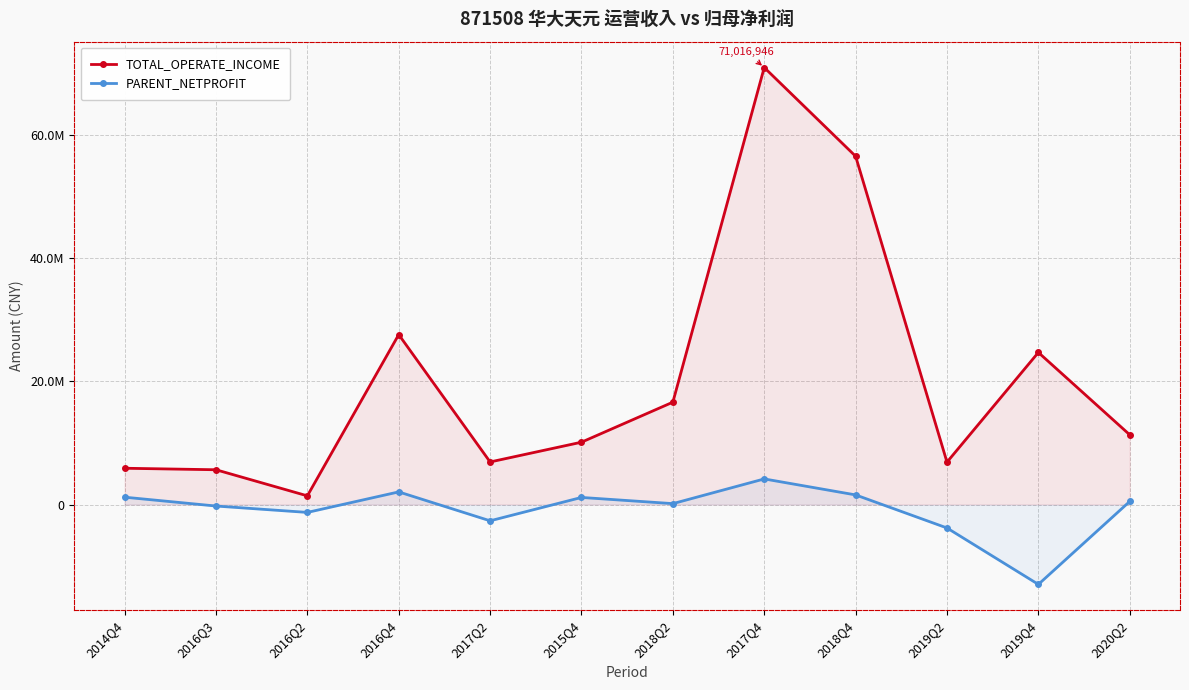

Reading right to left, transcribe all the data shown in this chart.

TOTAL_OPERATE_INCOME: 2020Q2=11334627.0	2019Q4=24715850.0	2019Q2=6892776.1	2018Q4=56598221.3	2017Q4=71016945.6	2018Q2=16636626.3	2015Q4=10132004.7	2017Q2=6918482.0	2016Q4=27616219.4	2016Q2=1412797.4	2016Q3=5652484.4	2014Q4=5897726.9
PARENT_NETPROFIT: 2020Q2=507389.0	2019Q4=-12976389.1	2019Q2=-3807933.8	2018Q4=1564907.4	2017Q4=4162793.3	2018Q2=148553.8	2015Q4=1154019.2	2017Q2=-2643766.2	2016Q4=2054427.5	2016Q2=-1278957.7	2016Q3=-242305.4	2014Q4=1195737.4